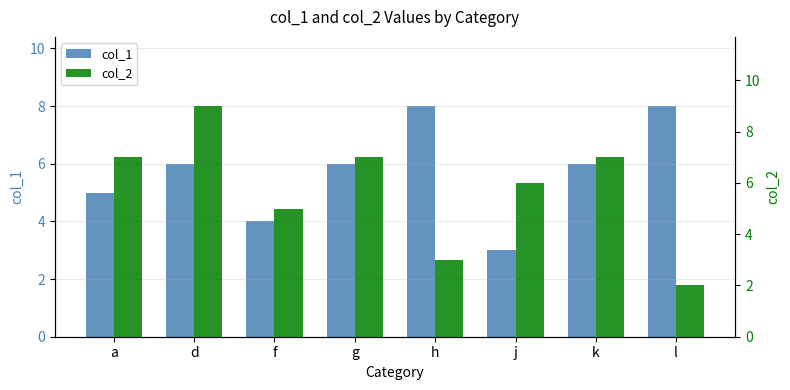

Where is col_1 nearest to the value 5?

a